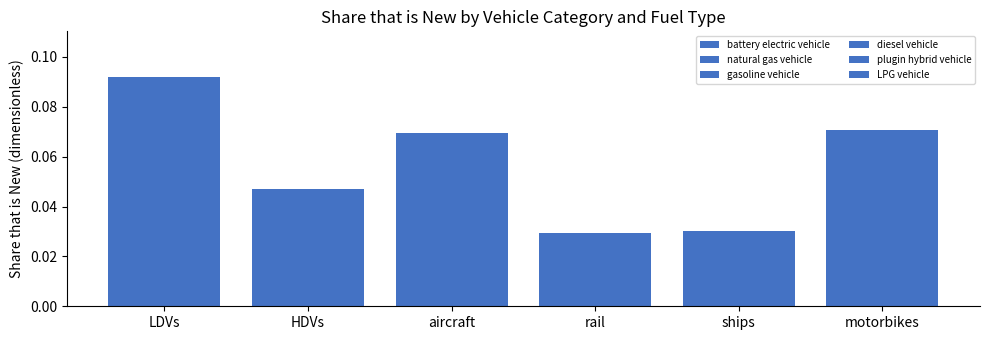

How many series are shown in this chart?

6